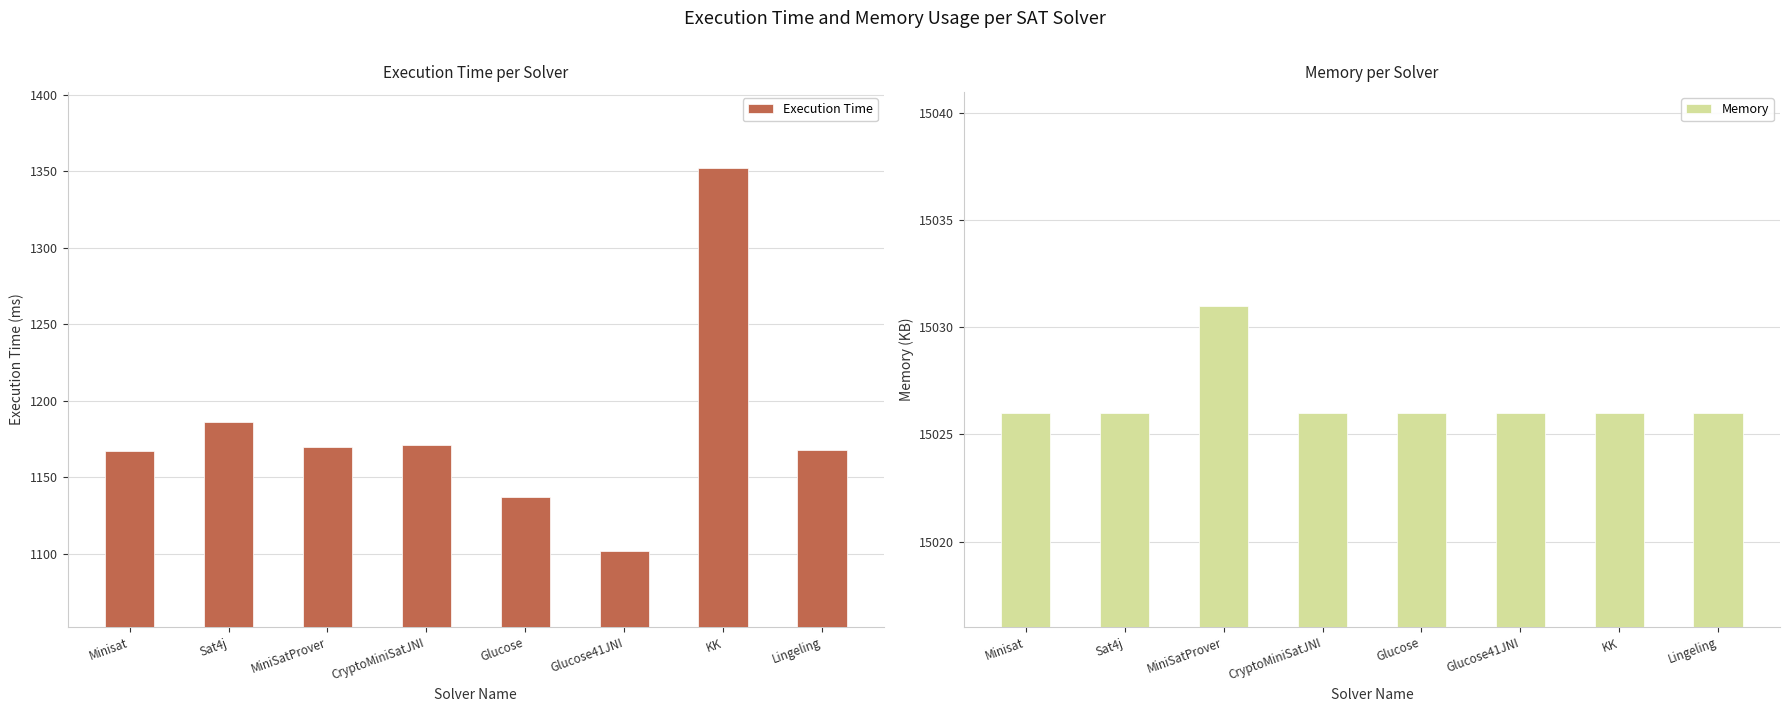

Reading left to right, list all the values displayed in this chart.

Execution Time: 1167	1186	1170	1171	1137	1102	1352	1168
Memory: 15026	15026	15031	15026	15026	15026	15026	15026